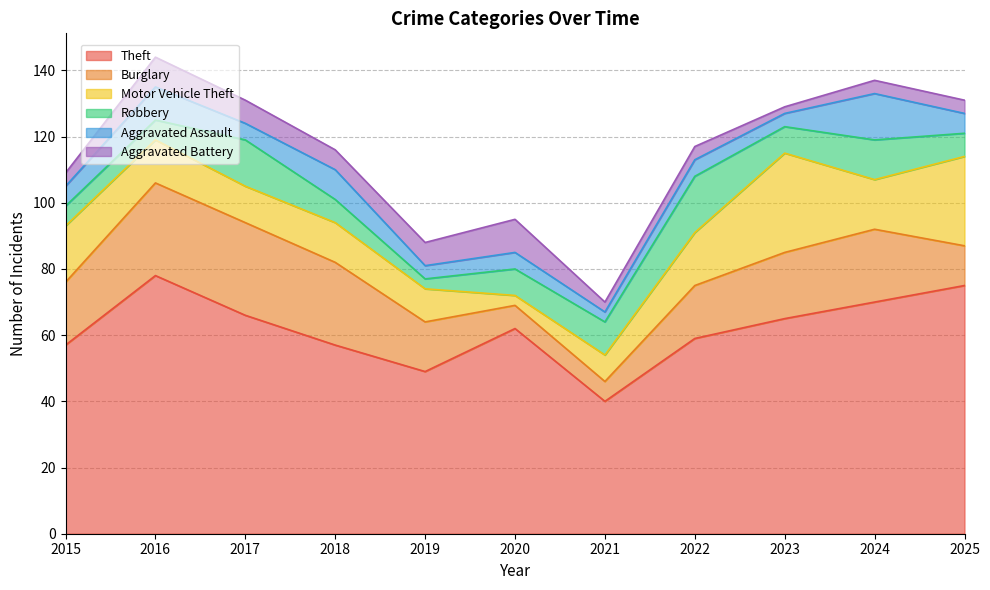

What is the difference between the second highest and minimum values in the Theft series?

35